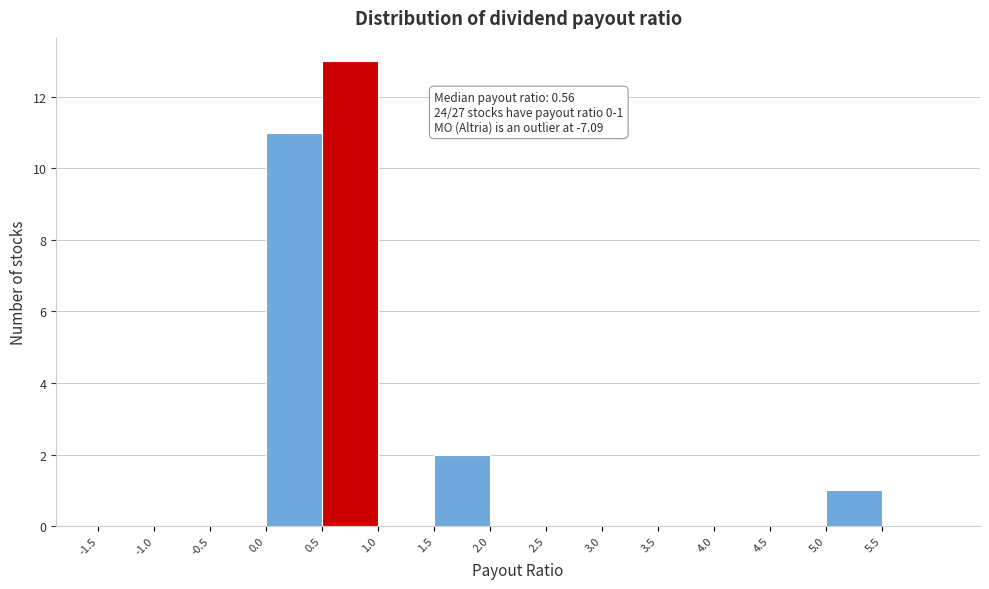

Over which range of the x-axis is the bar tallest?

0.5 to 1.0